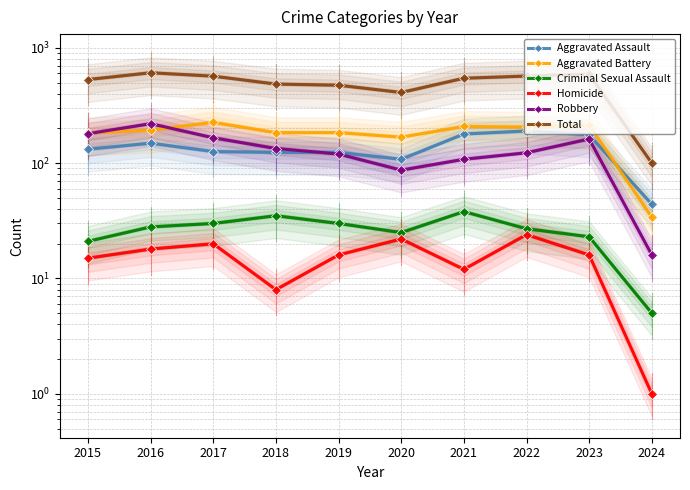

Reading right to left, extract all data points from this chart.

Aggravated Assault: 2024=44	2023=176	2022=190	2021=179	2020=108	2019=124	2018=124	2017=126	2016=149	2015=132
Aggravated Battery: 2024=34	2023=214	2022=205	2021=208	2020=168	2019=184	2018=184	2017=226	2016=193	2015=183
Criminal Sexual Assault: 2024=5	2023=23	2022=27	2021=38	2020=25	2019=30	2018=35	2017=30	2016=28	2015=21
Homicide: 2024=1	2023=16	2022=24	2021=12	2020=22	2019=16	2018=8	2017=20	2016=18	2015=15
Robbery: 2024=16	2023=162	2022=123	2021=108	2020=87	2019=120	2018=134	2017=166	2016=220	2015=180
Total: 2024=100	2023=591	2022=569	2021=545	2020=410	2019=474	2018=485	2017=568	2016=608	2015=531